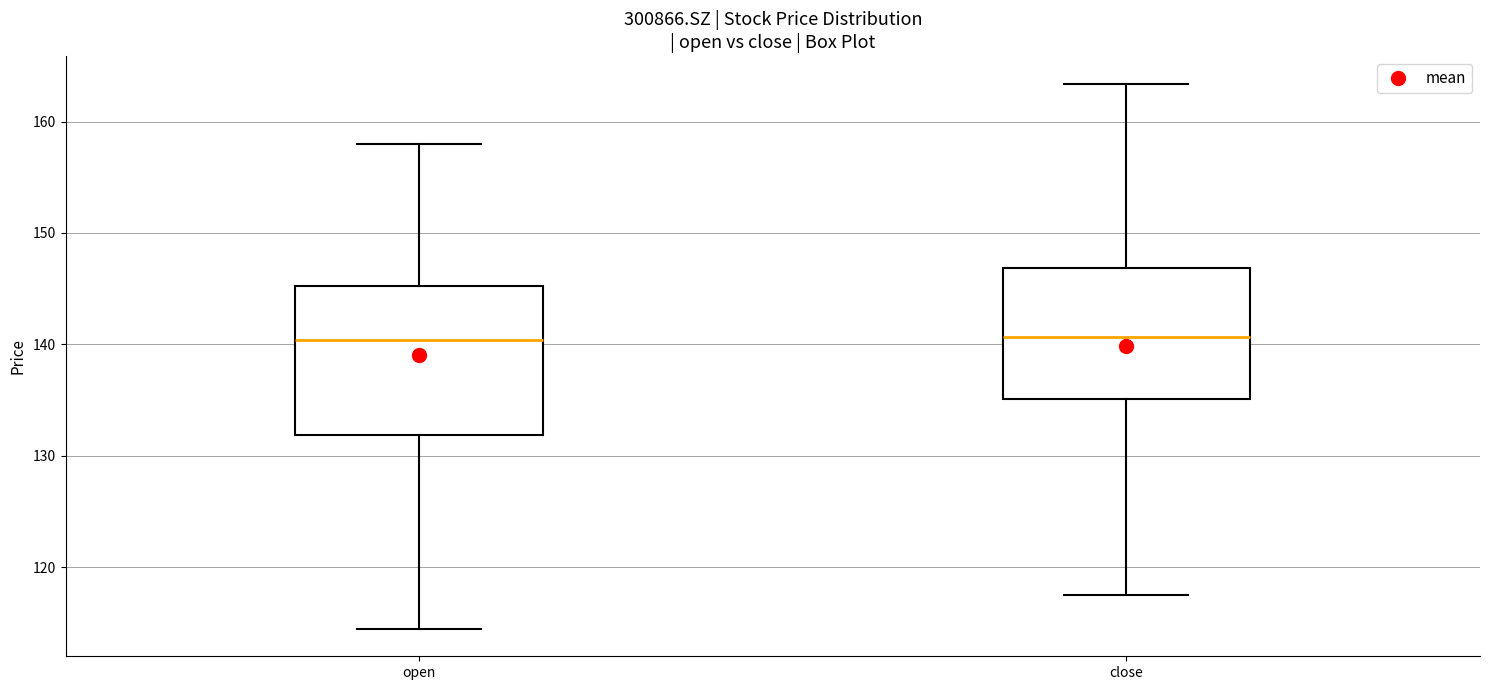

Reading left to right, transcribe this box plot: for each box, give where its median line is, the range the box spans, and where its two whiskers end, as read against the y-axis. The values are not printed on the chart, so give them approximately, as read against the axis.

open: median 140, box 132 to 145, whiskers 114 to 158
close: median 141, box 135 to 147, whiskers 118 to 163